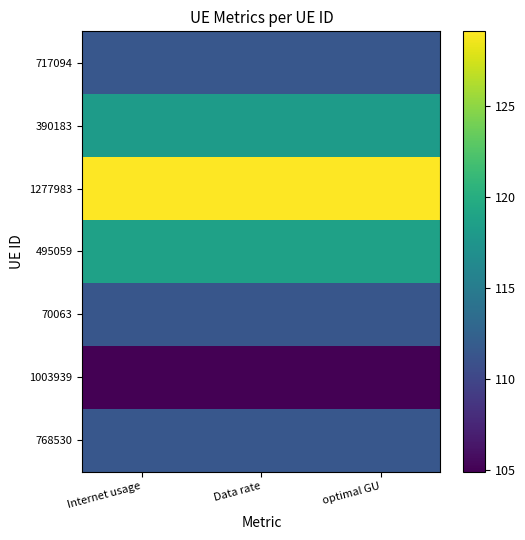

What is the difference between the highest and lowest values at optimal GU?

24.2